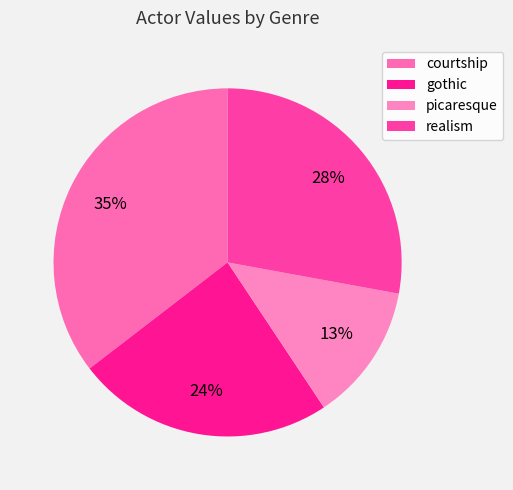

Count the number of slices in the pie.

4